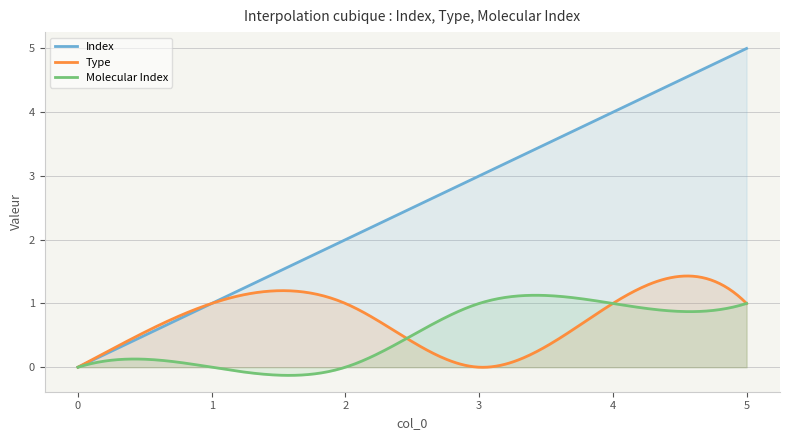

True or false: Molecular Index and Index cross at least once.

False